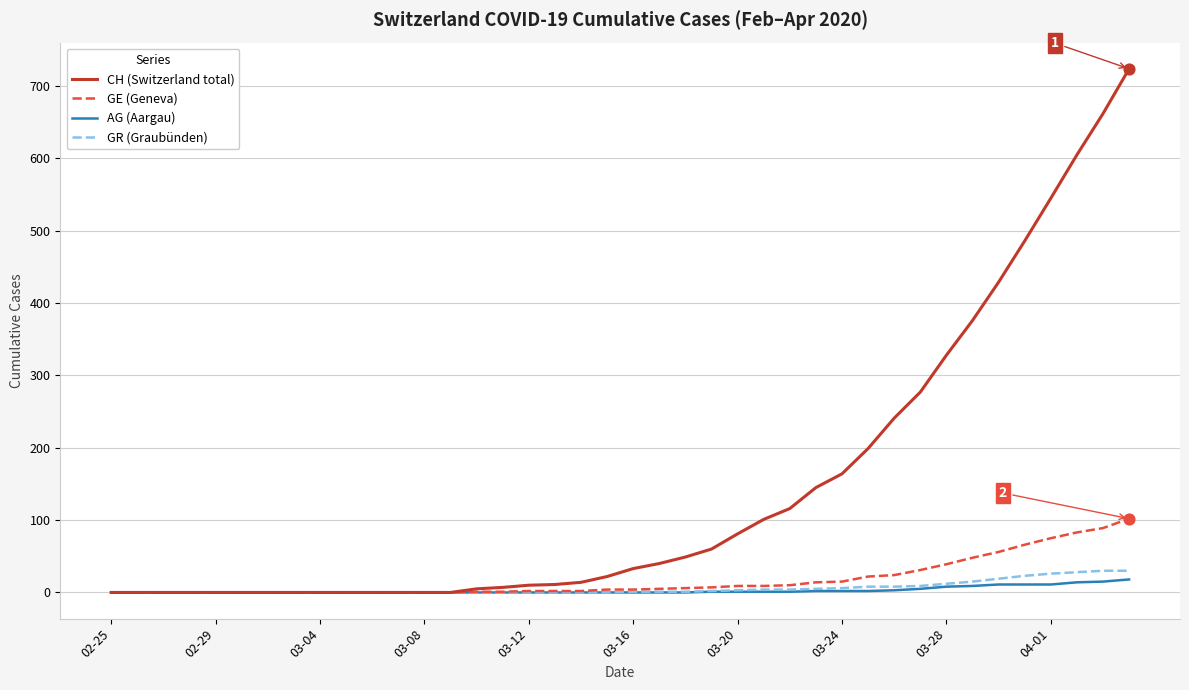

Which series has the largest range (max minus min)?

CH (Switzerland total)